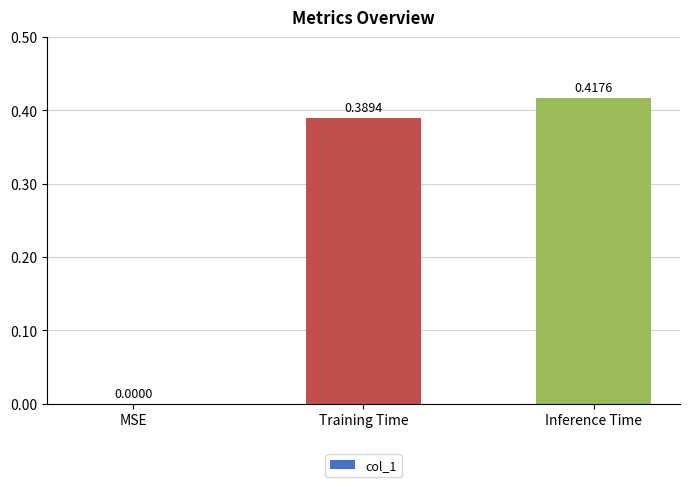

Where is the data nearest to the value 0?

MSE